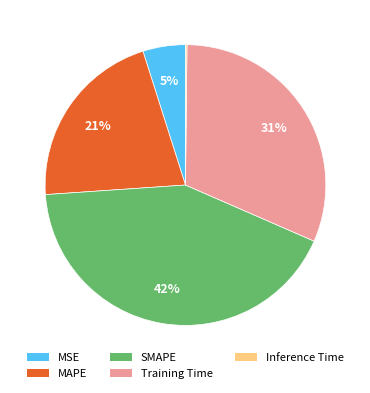

Which category has the biggest portion of the pie?

SMAPE